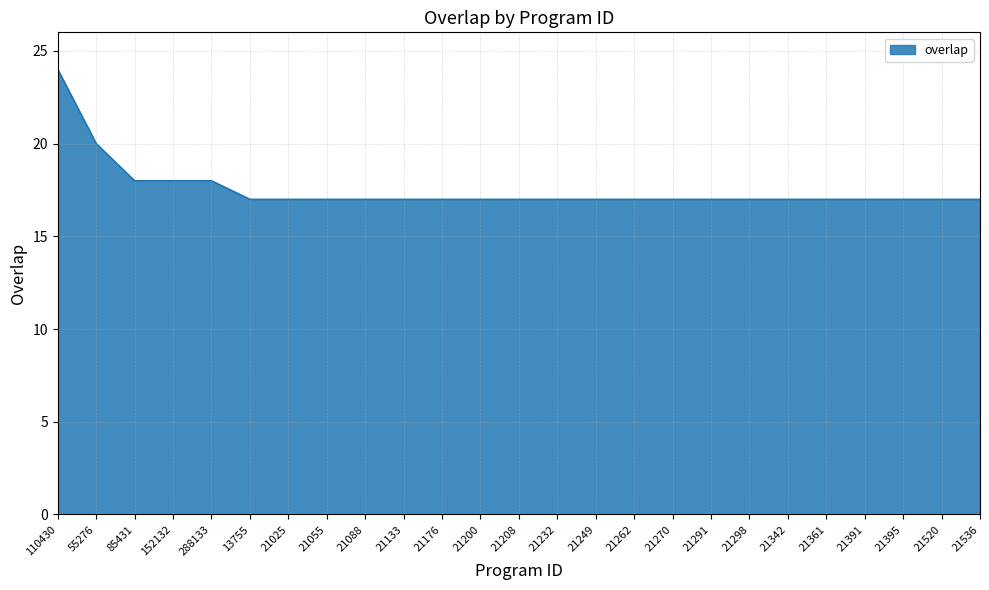

Where is the data nearest to the value 20?

55276